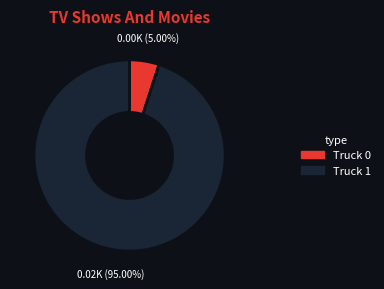

What percentage is the Truck 0 slice, to the nearest percent?

5%